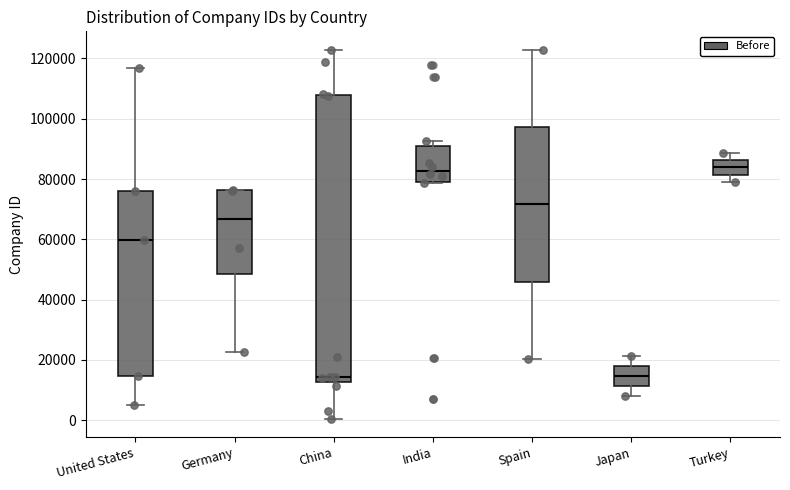

Comparing the boxes themselves (not the whiskers), which one is the tallest?

China